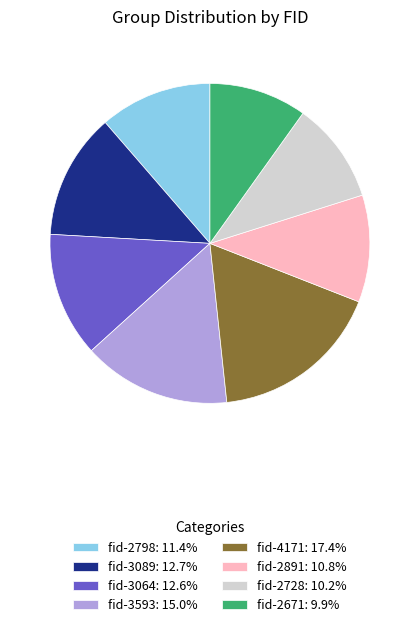

Is the sum of fid-3064: 12.6% and fid-2891: 10.8% greater than half?

No